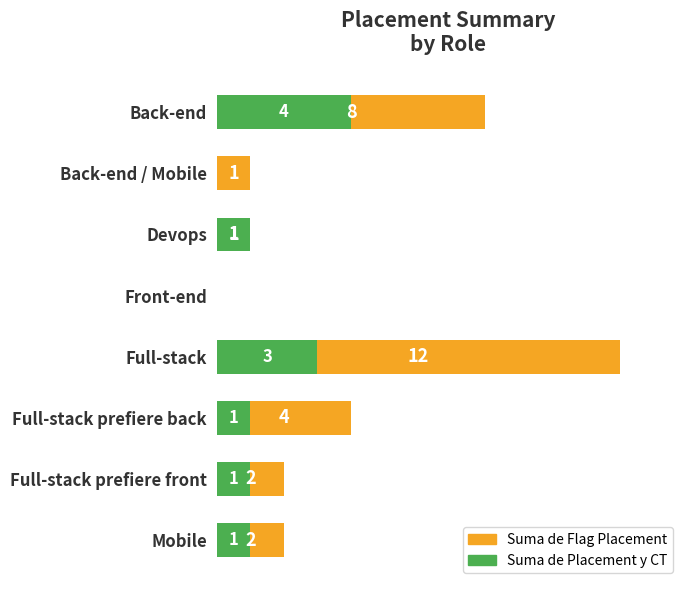

How many bars are there in total?

16